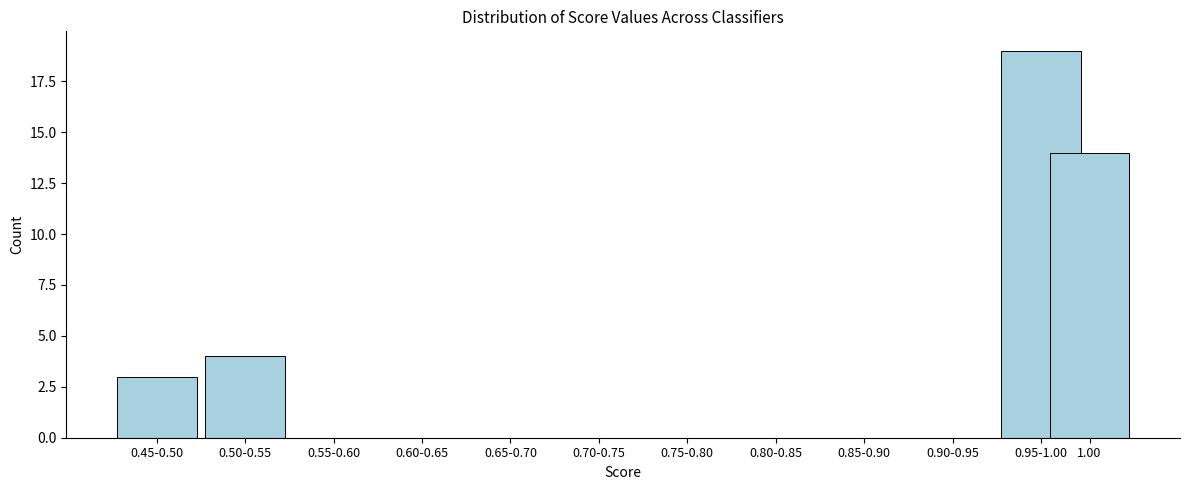

Reading left to right, what are all the values shown in this chart?

0.45-0.50=3	0.50-0.55=4	0.55-0.60=0	0.60-0.65=0	0.65-0.70=0	0.70-0.75=0	0.75-0.80=0	0.80-0.85=0	0.85-0.90=0	0.90-0.95=0	0.95-1.00=19	1.00=14